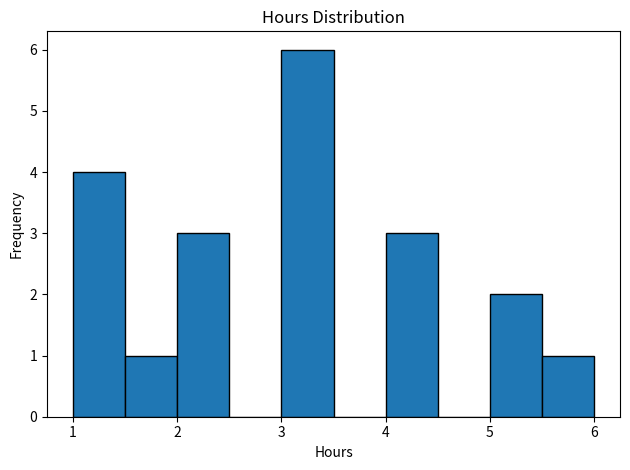

What is the height of the bar covering 5.5 to 6.0 on the x-axis? The values are not printed on the chart, so give them approximately, as read against the axis.

1